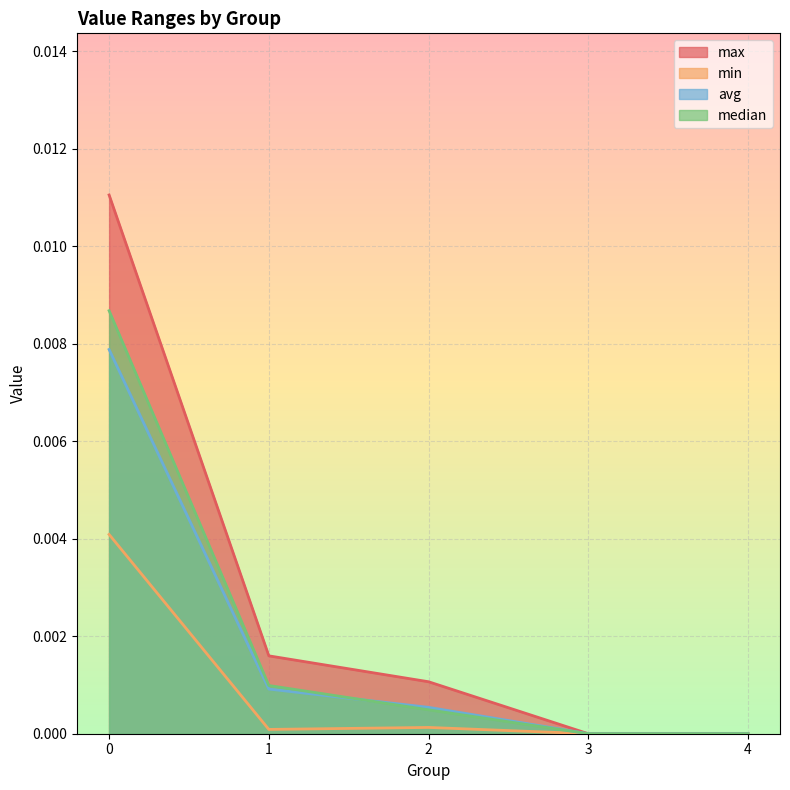

The value of median at 4 is -0.0. True or false?

False